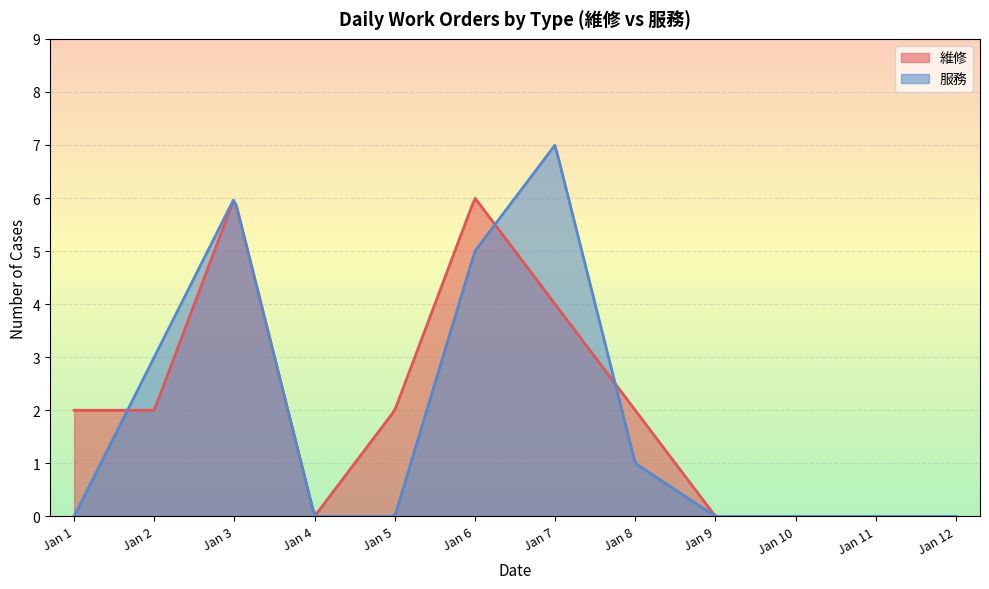

Rank the series by their maximum value, from lowest to highest.

維修, 服務